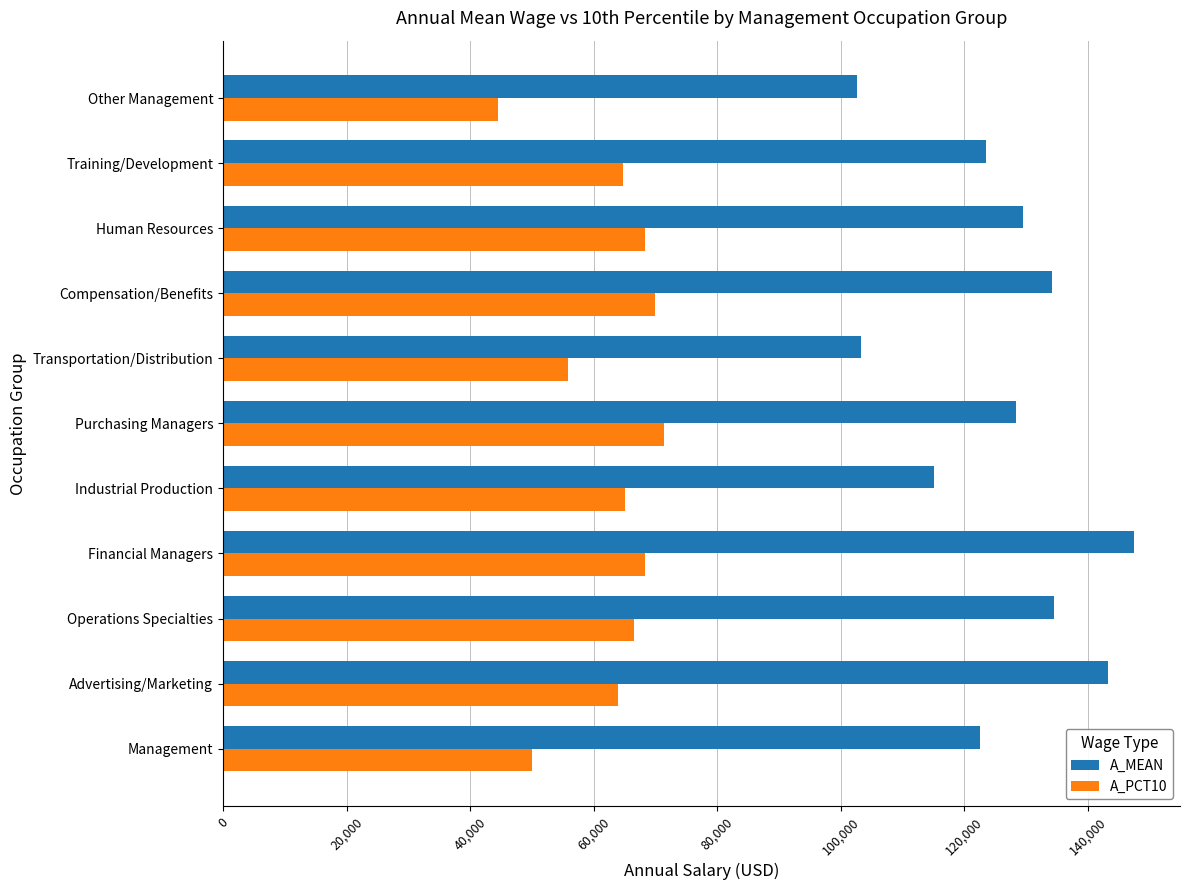

At Advertising/Marketing, list the series in order from largest to smallest.

A_MEAN, A_PCT10